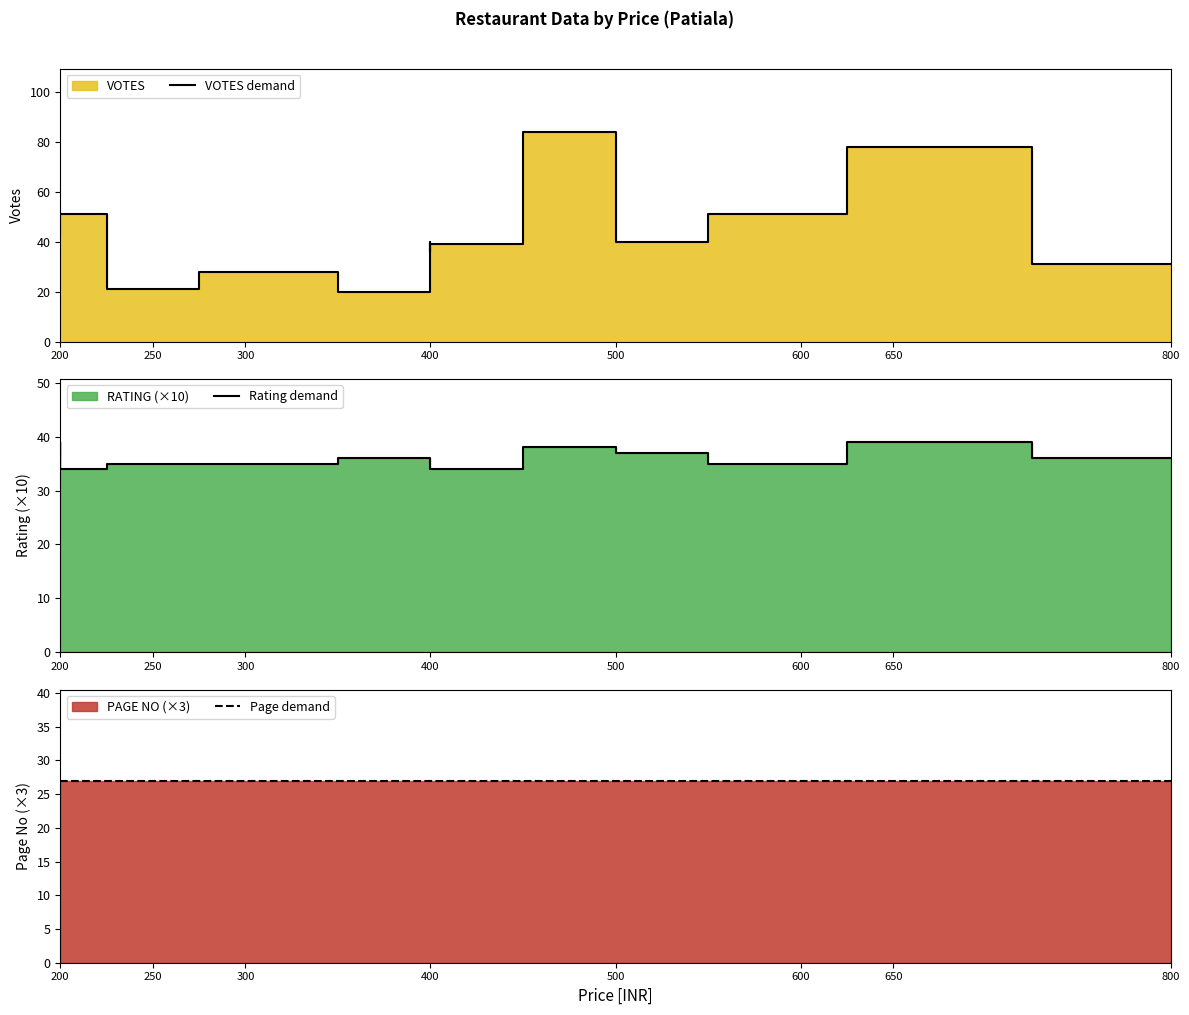

What is the average value of the VOTES demand series?

45